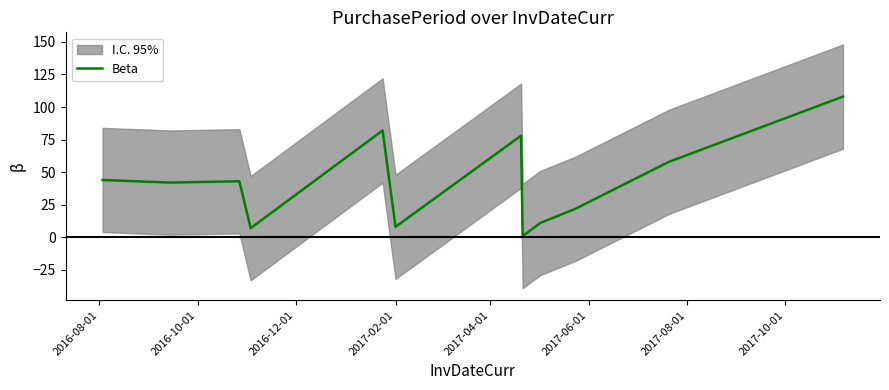

What is the maximum value for Beta?

108